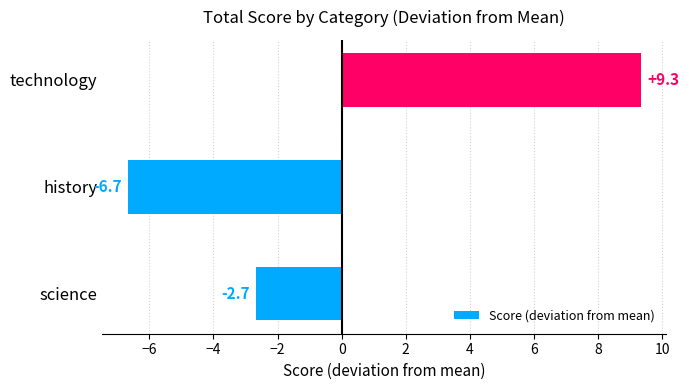

Does the chart contain stacked bars?

No